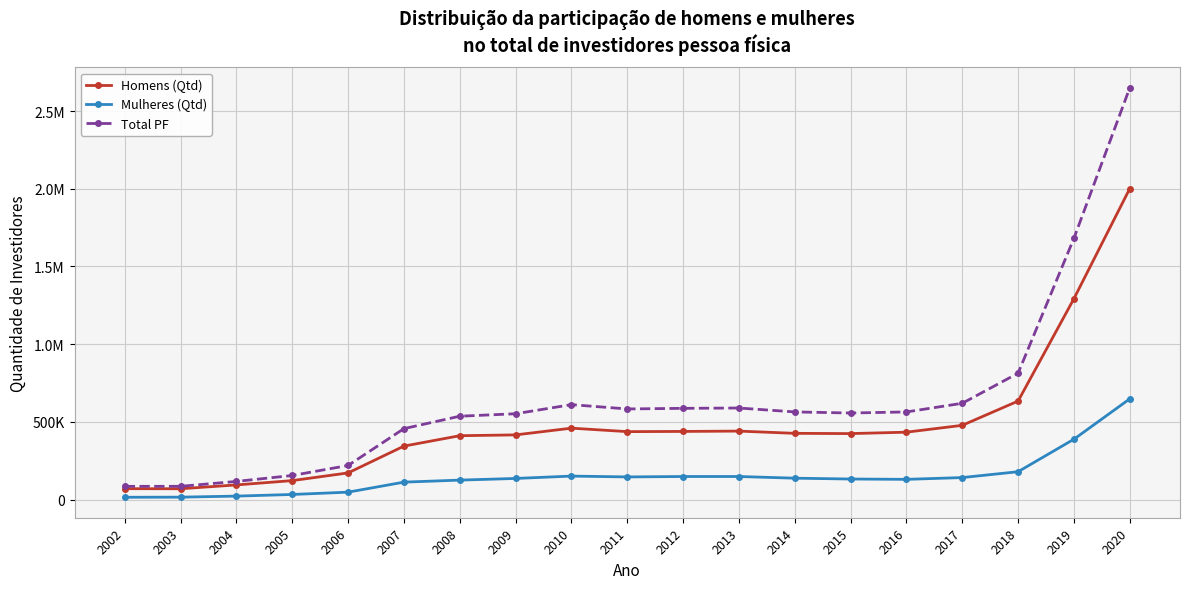

Does the chart have visible grid lines?

Yes